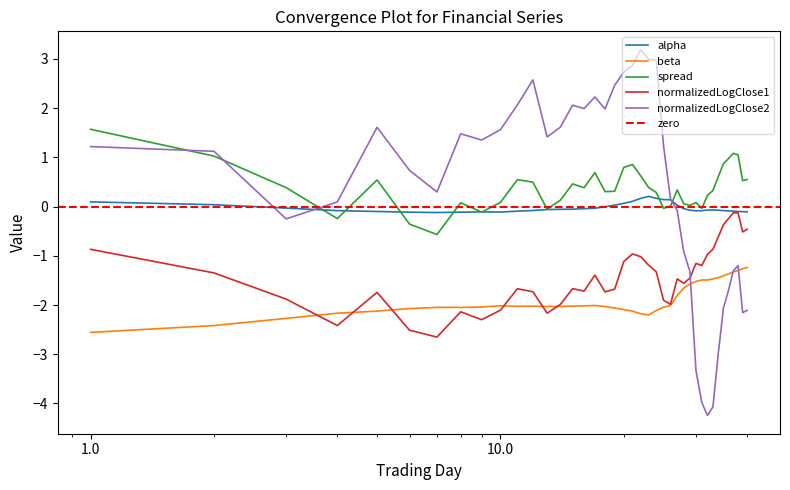

True or false: spread and beta cross at least once.

False